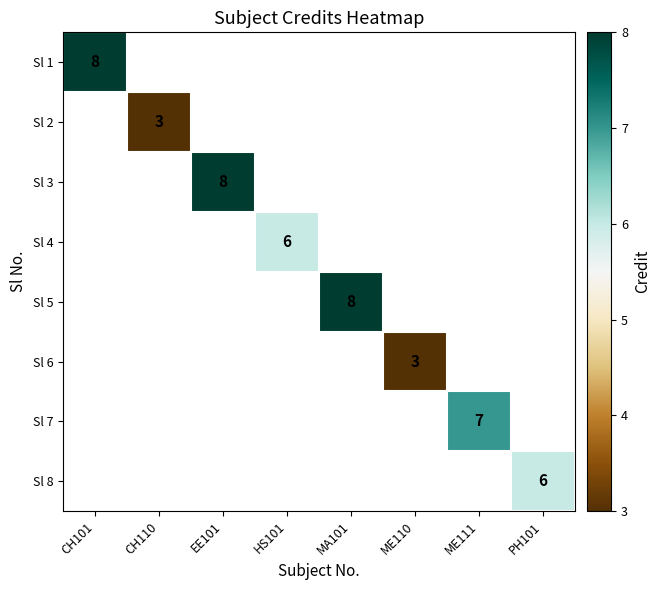

Is it true that Sl 5 equals 8 at MA101?

True